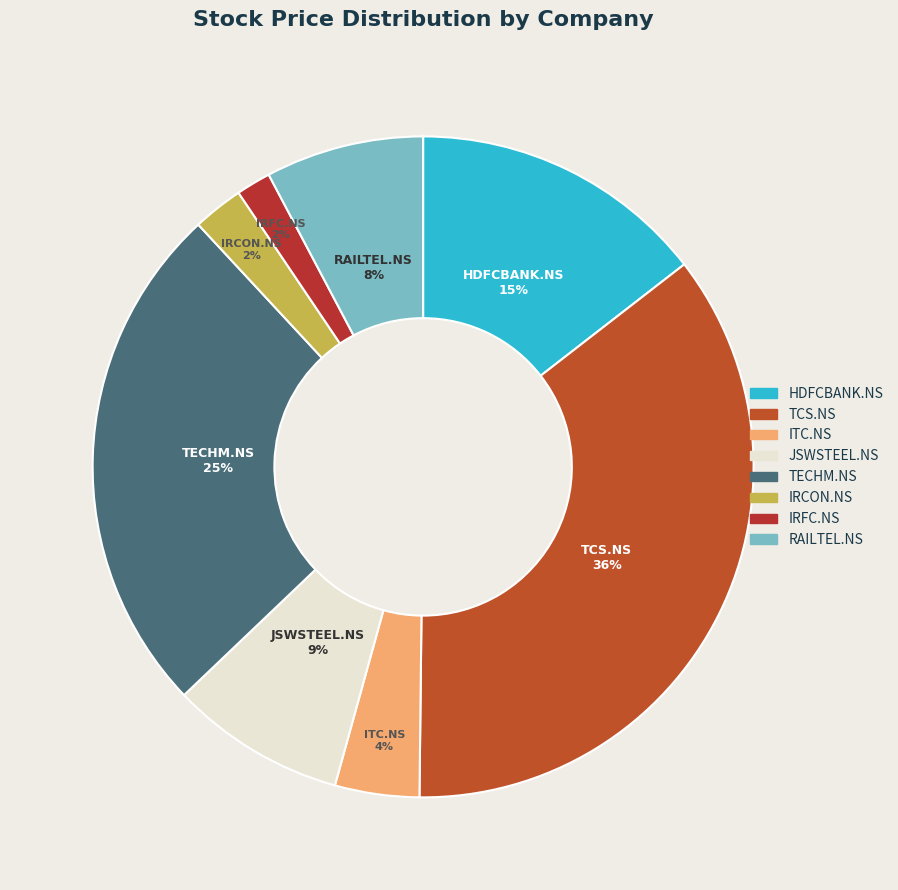

To the nearest percent, what is the average slice percentage?

12%